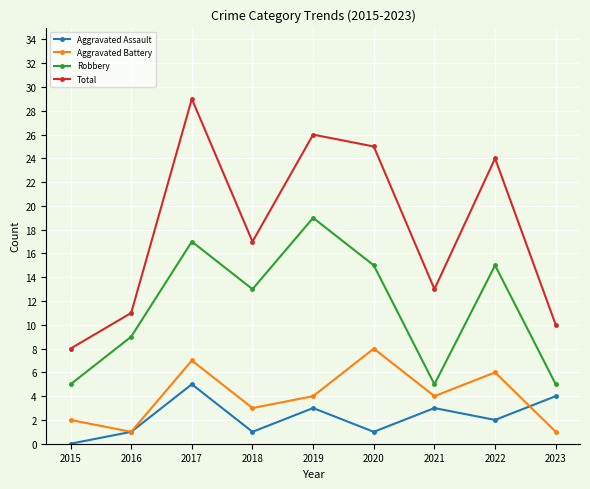

The Total series shows 18 at 2017. True or false?

False